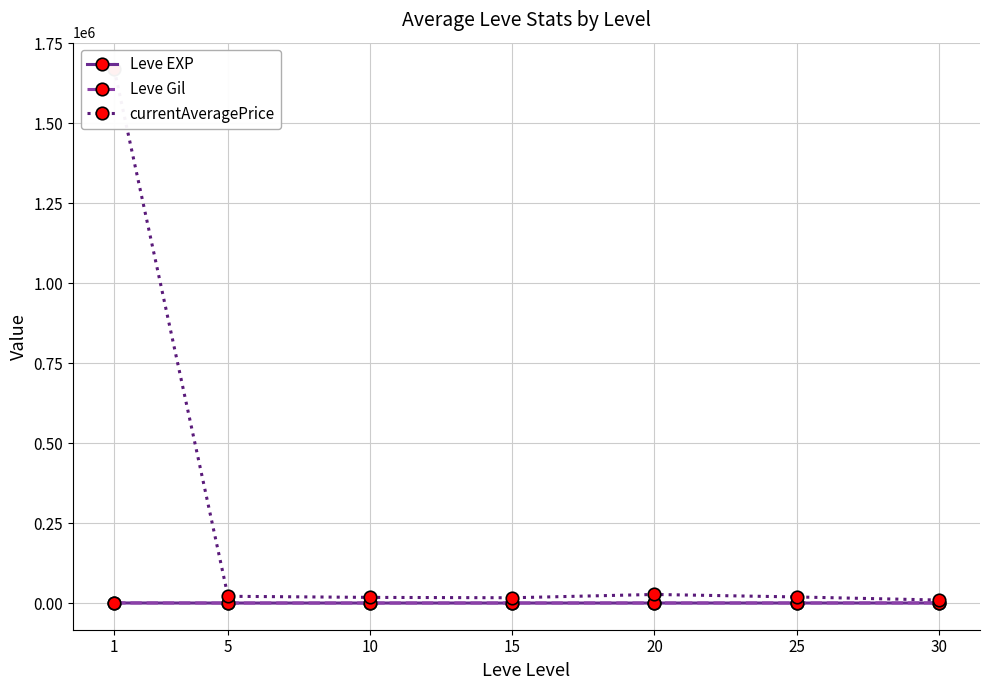

True or false: currentAveragePrice and Leve Gil cross at least once.

False